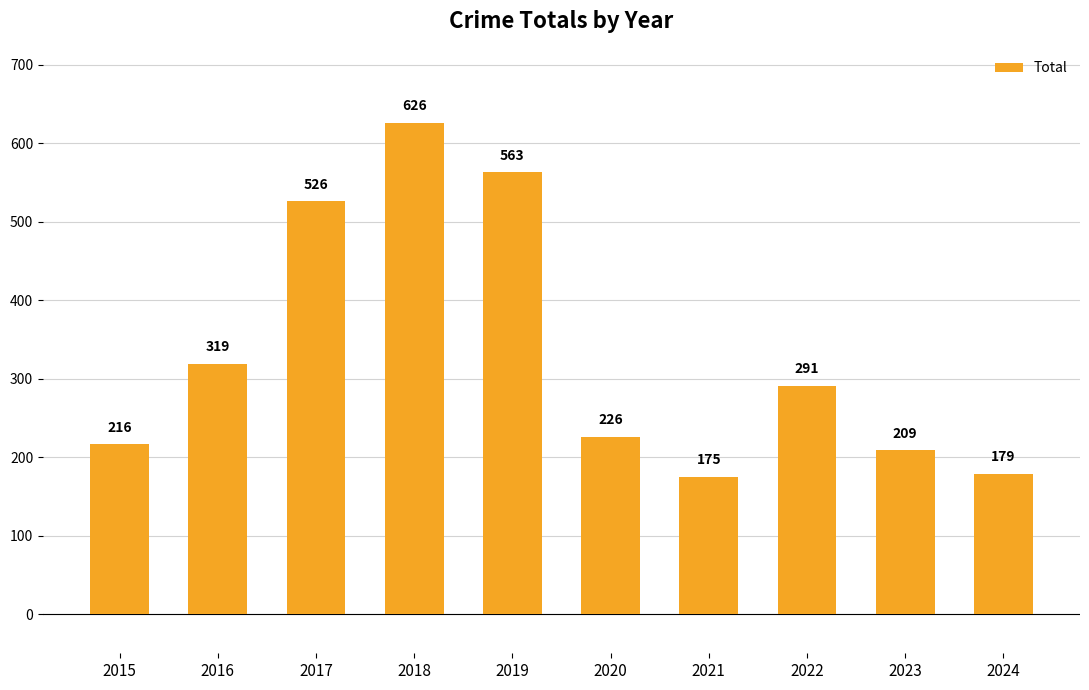

At which category does the chart reach its peak across all series?

2018